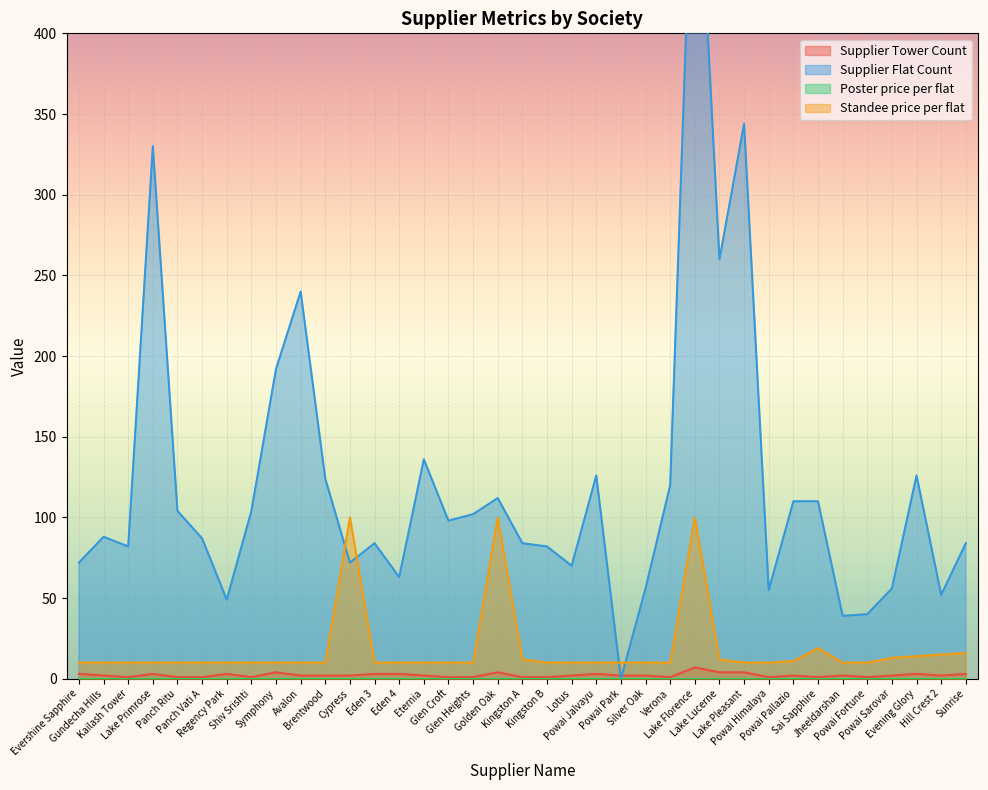

What is the label of the 24th point from the right?

Eden 4